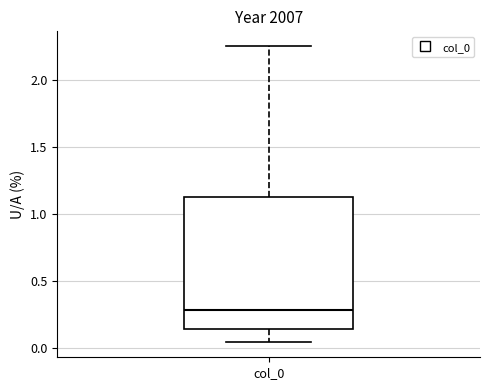

Where does the upper whisker of the box for col_0 end on the y-axis? The values are not printed on the chart, so give them approximately, as read against the axis.

2.25